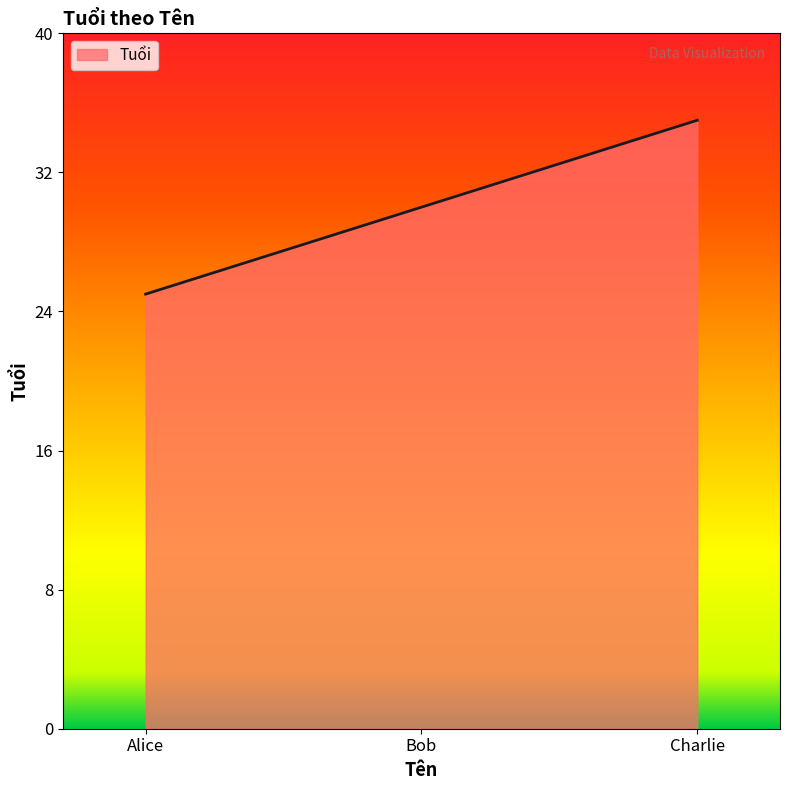

Which category has the lowest value across all series?

Alice